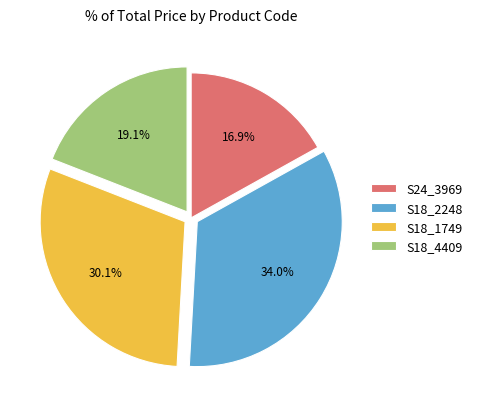

Which category has the biggest portion of the pie?

S18_2248